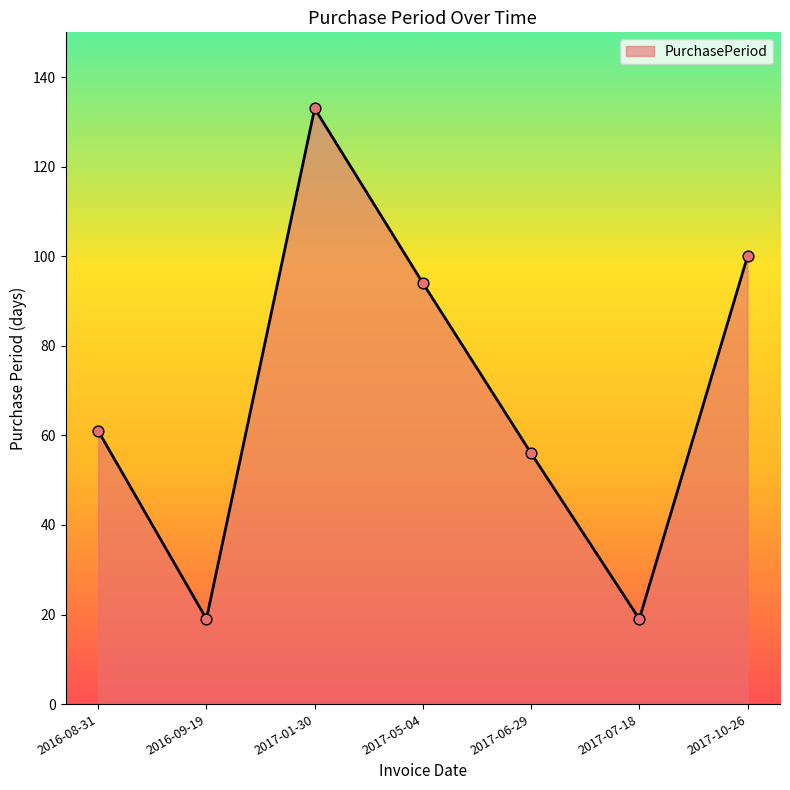

Which has a higher value, 2016-08-31 or 2017-06-29?

2016-08-31